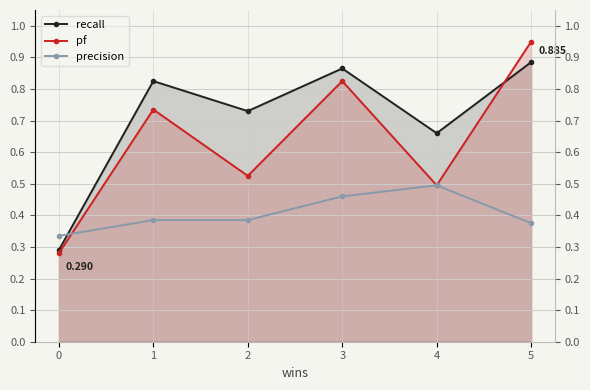

Rank the series by their maximum value, from highest to lowest.

pf, recall, precision